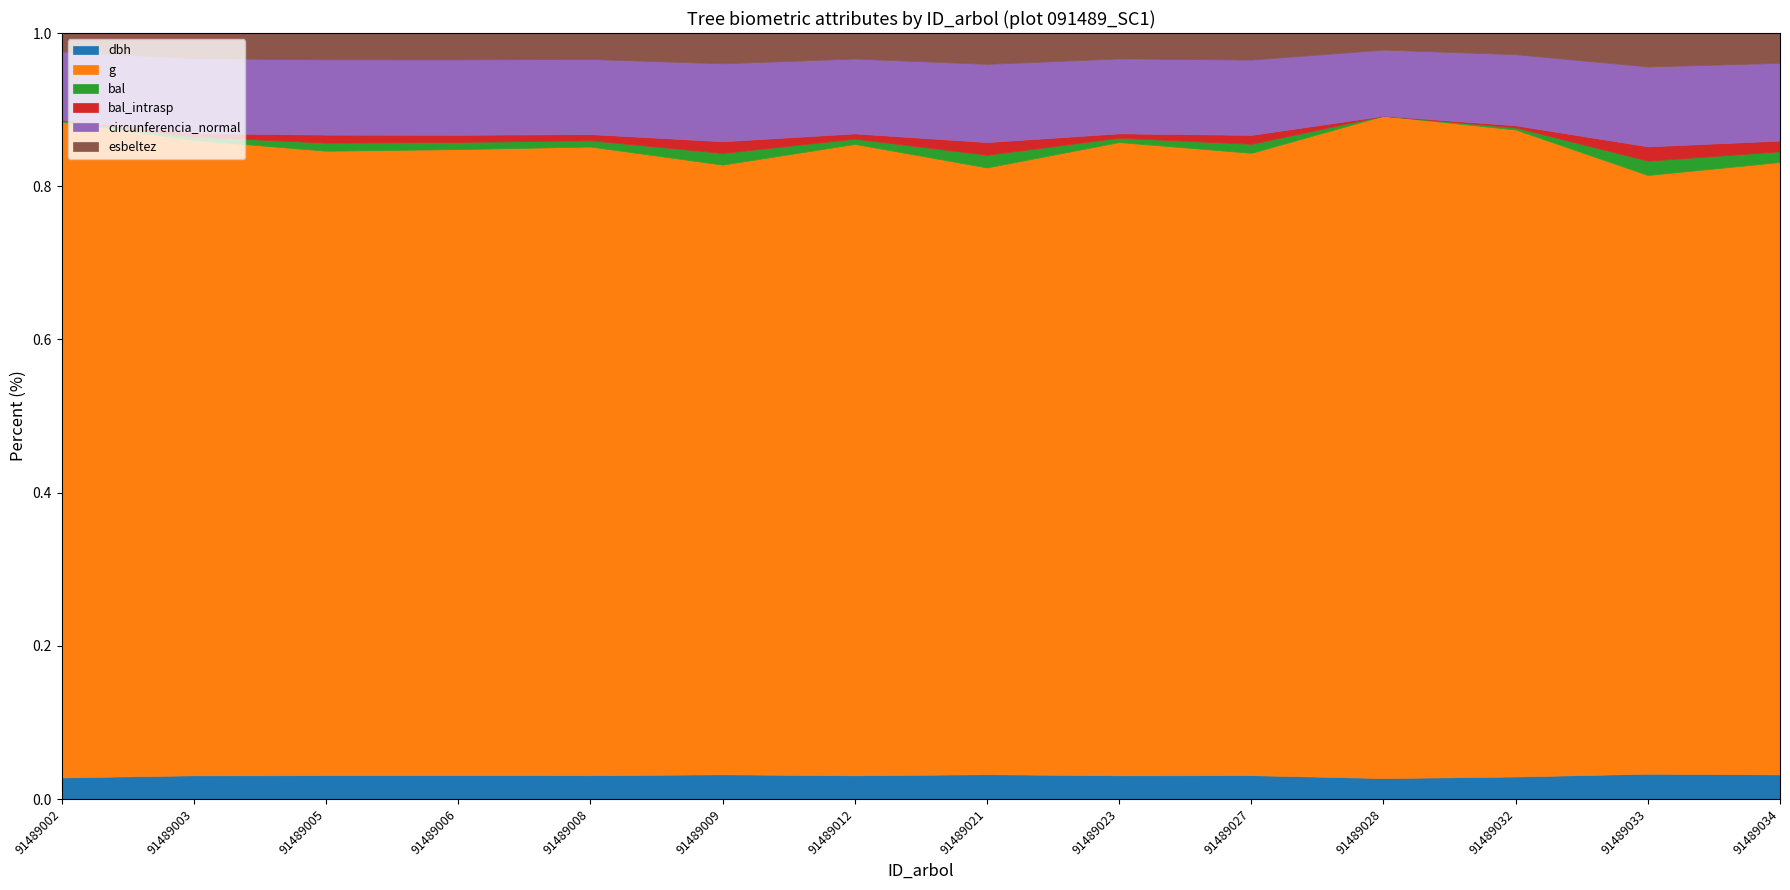

Between 91489005 and 91489034, which series saw the biggest shift?

g